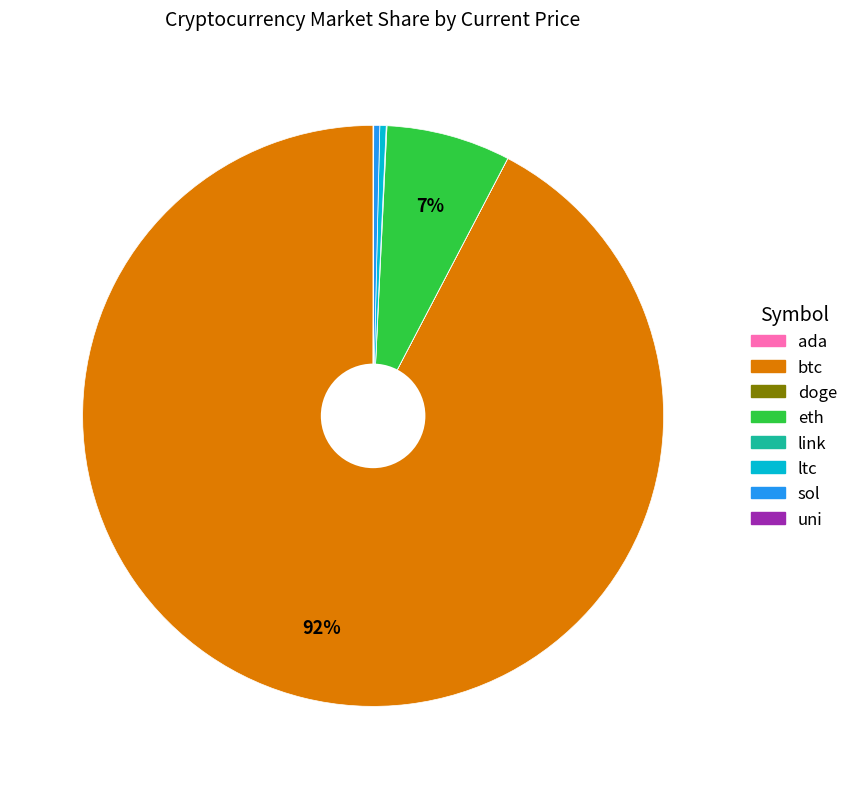

Does btc account for over 50% of the chart?

Yes